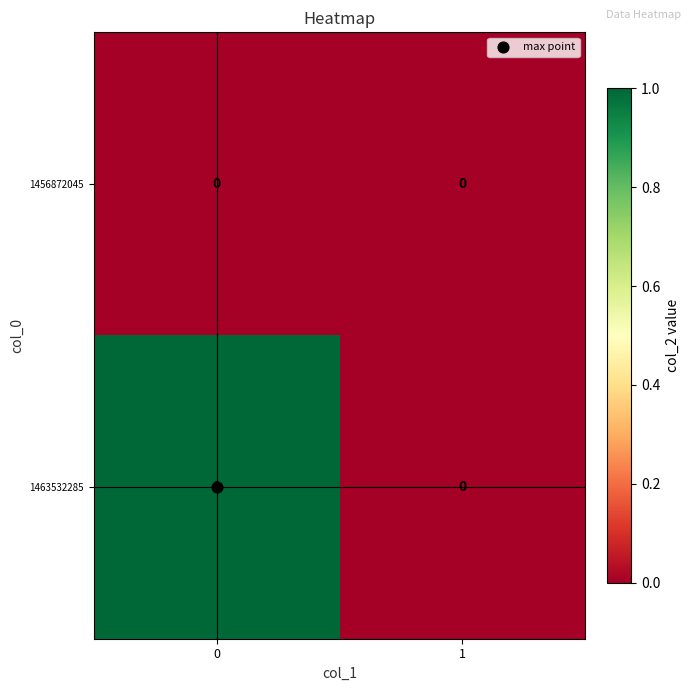

Is the value of 1463532285 at 0 greater than the value of 1456872045 at 1?

Yes